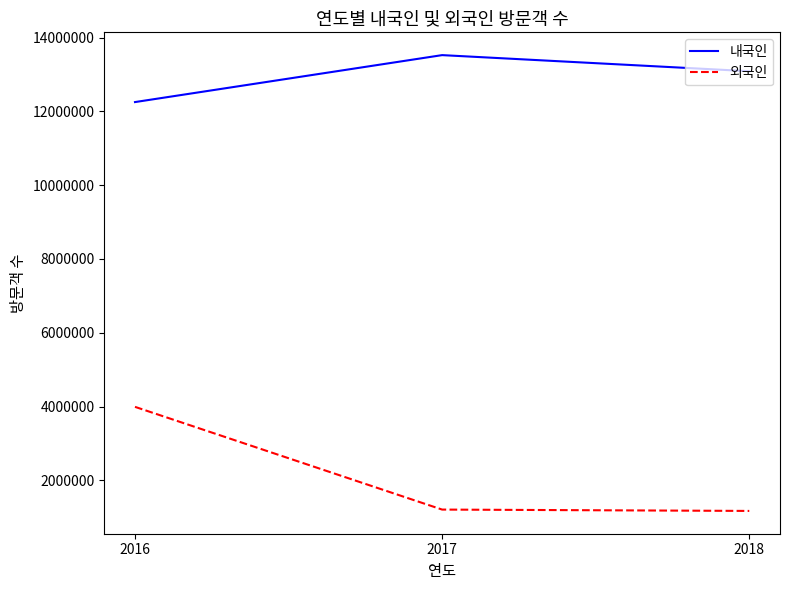

Rank the series by their average value, from lowest to highest.

외국인, 내국인